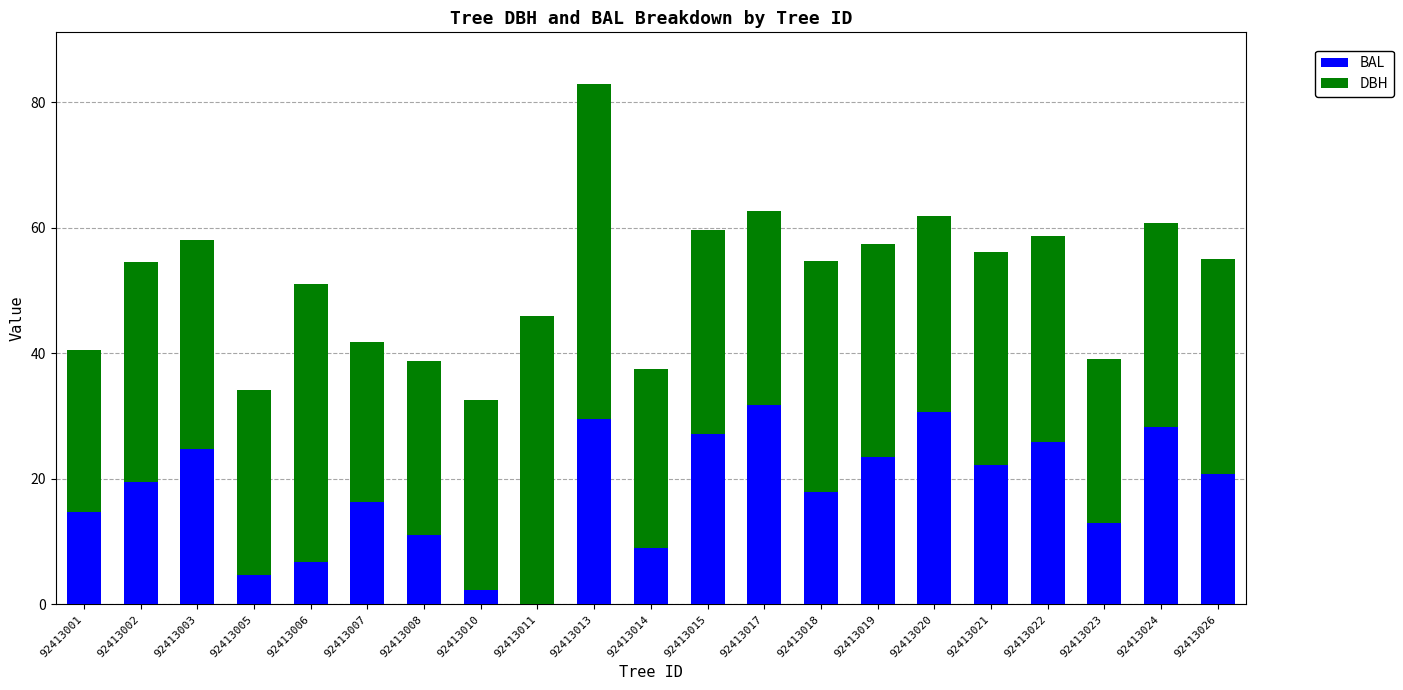

What is the highest value of the BAL series?

31.7